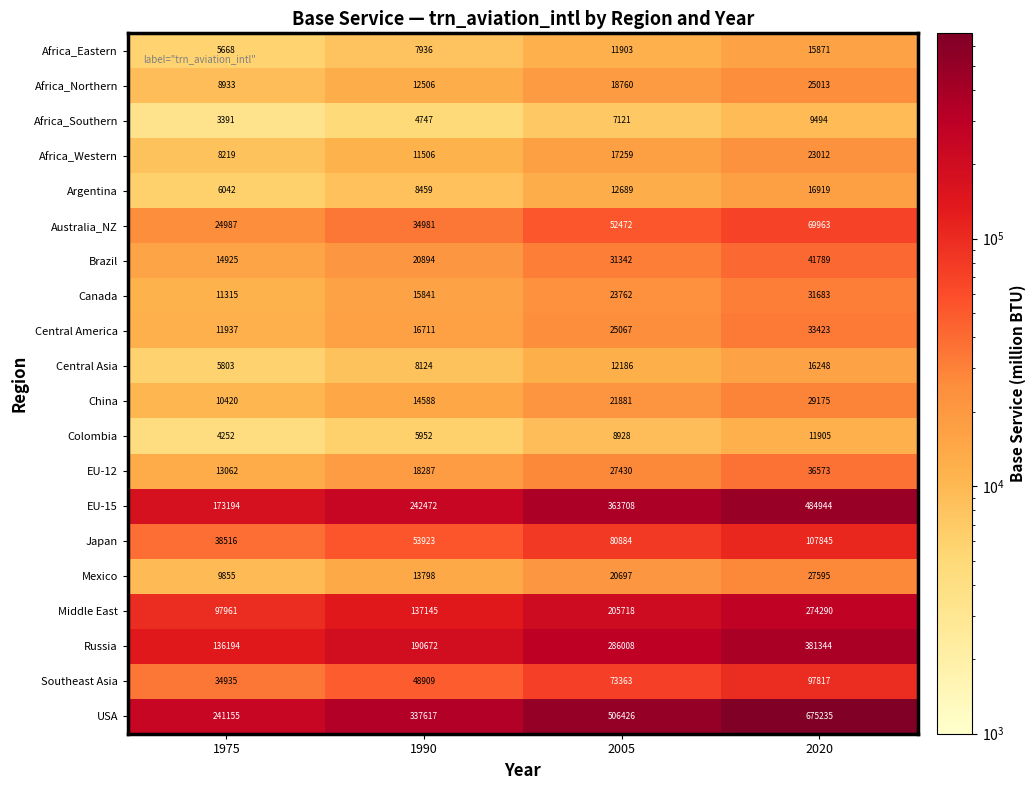

Rank the categories by Africa_Southern value from lowest to highest.

1975, 1990, 2005, 2020